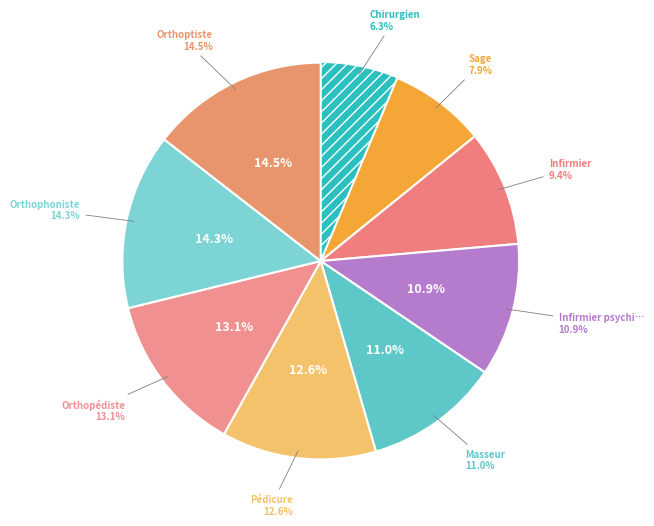

To the nearest percent, what is the difference between the Sage-Femme and Orthopédiste-Orthésiste slice percentages?

5%